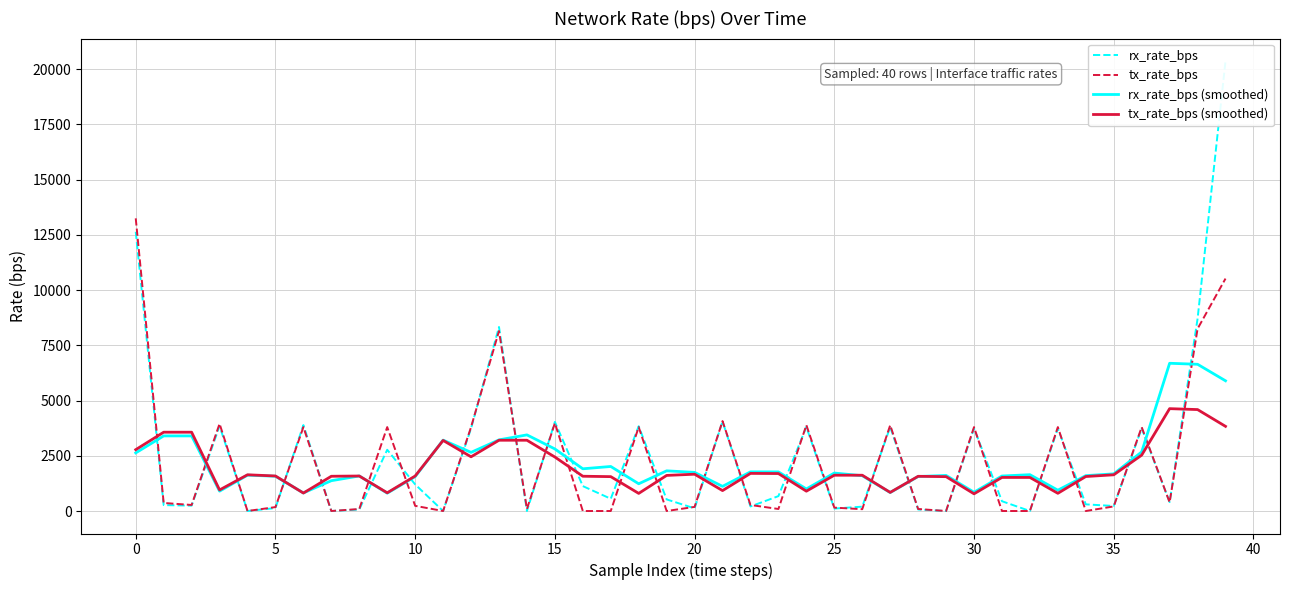

The value of tx_rate_bps (smoothed) at 5 is 5218.8. True or false?

False